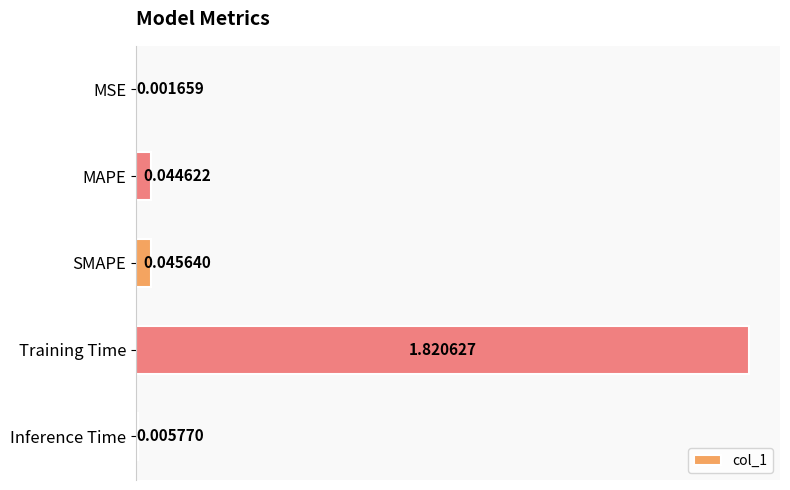

Which has a higher value, Training Time or Inference Time?

Training Time